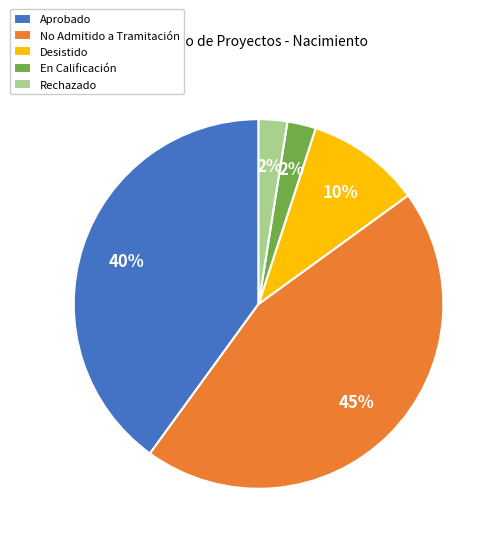

To the nearest percent, what is the difference between the largest and smallest slice percentages?

42%